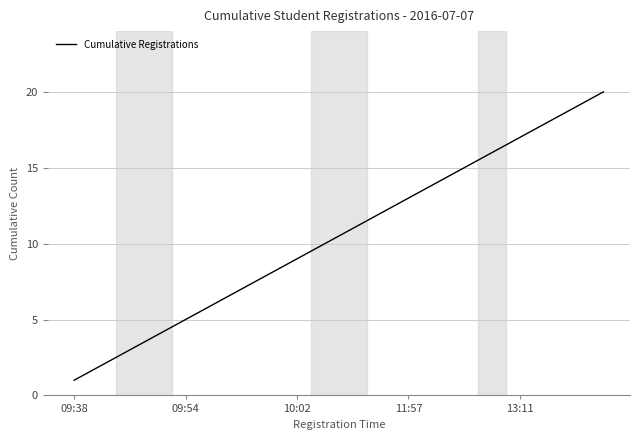

What is the maximum value shown in the chart?

20